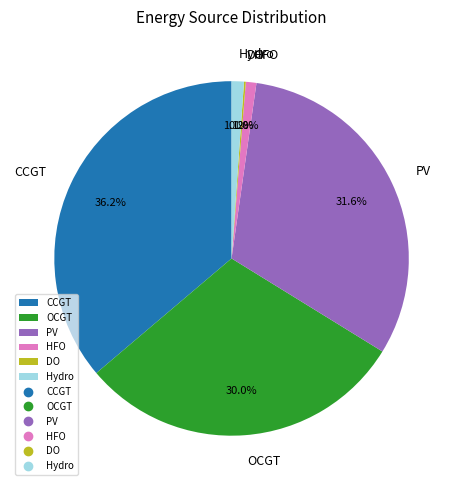

To the nearest percent, what is the difference between the OCGT and HFO slice percentages?

29%